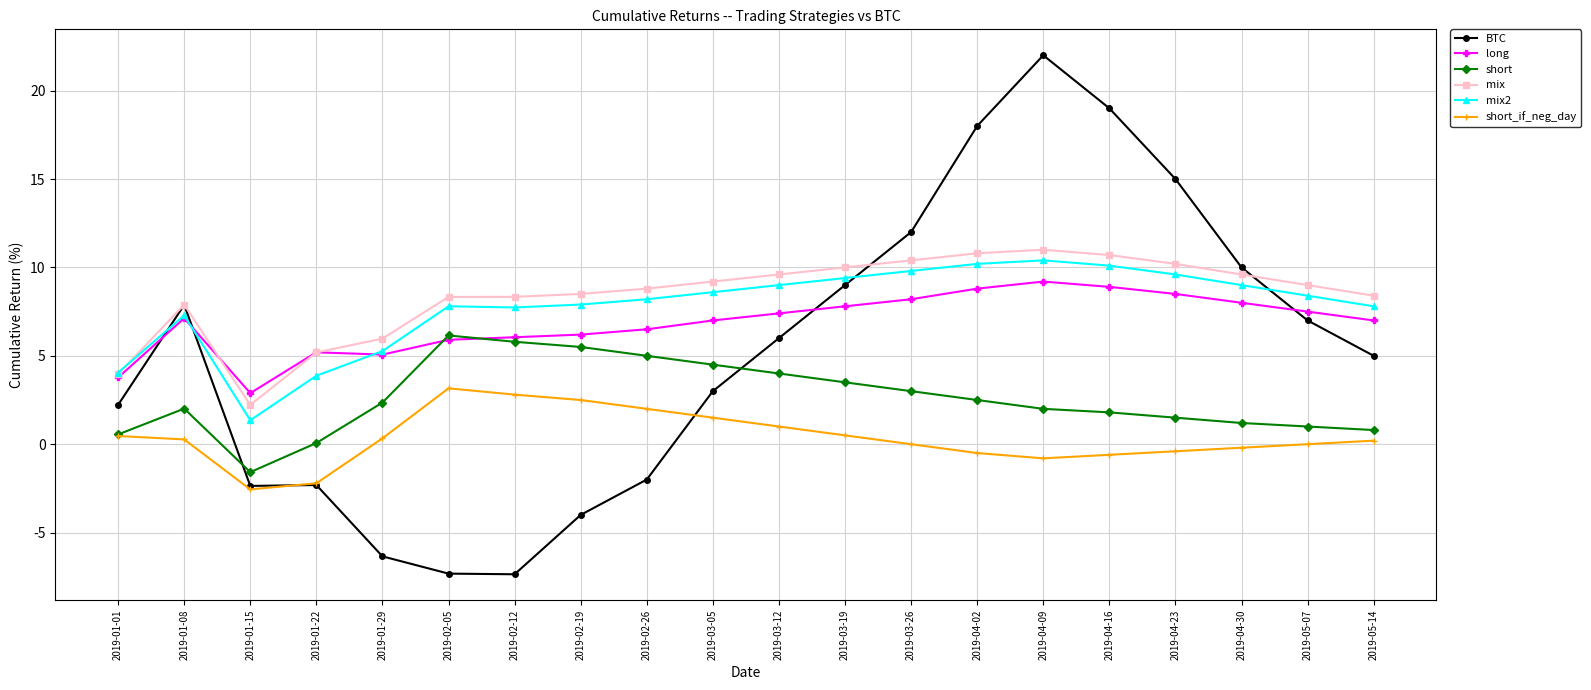

Which series changed the most between 2019-01-15 and 2019-04-09?

BTC